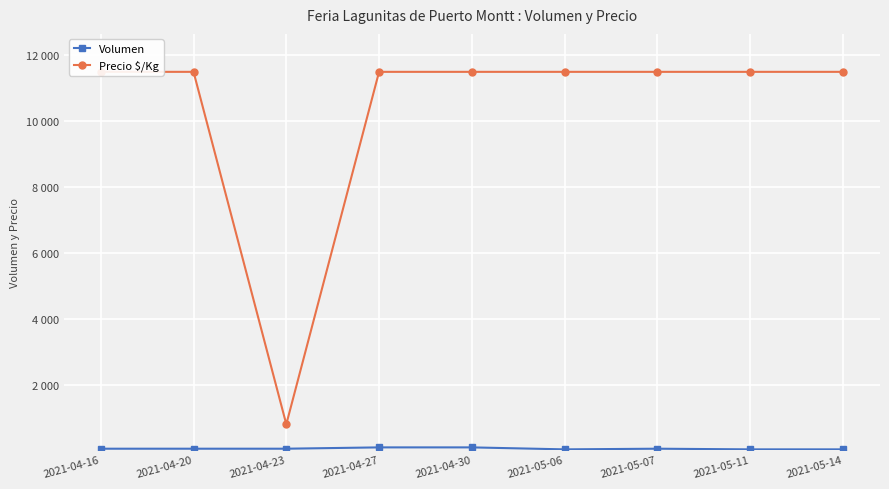

Rank the categories by Volumen value from lowest to highest.

2021-05-06, 2021-05-11, 2021-05-14, 2021-04-16, 2021-04-20, 2021-04-23, 2021-05-07, 2021-04-27, 2021-04-30